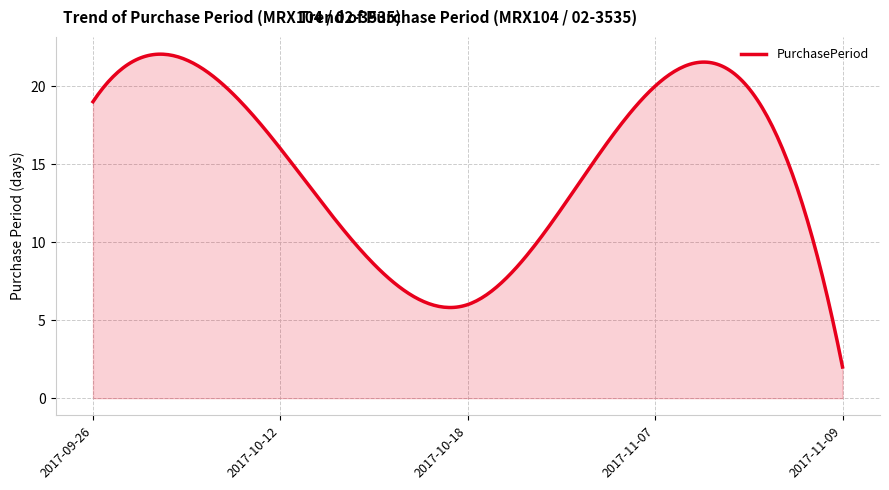

How many lines are shown in the chart?

1